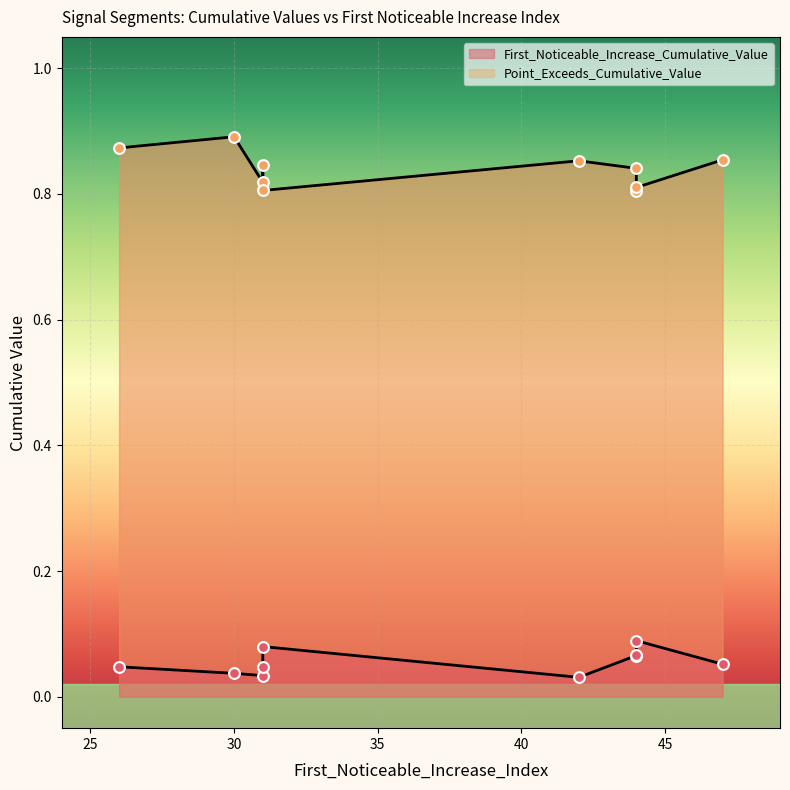

Which series has the largest total across all categories?

Point_Exceeds_Cumulative_Value